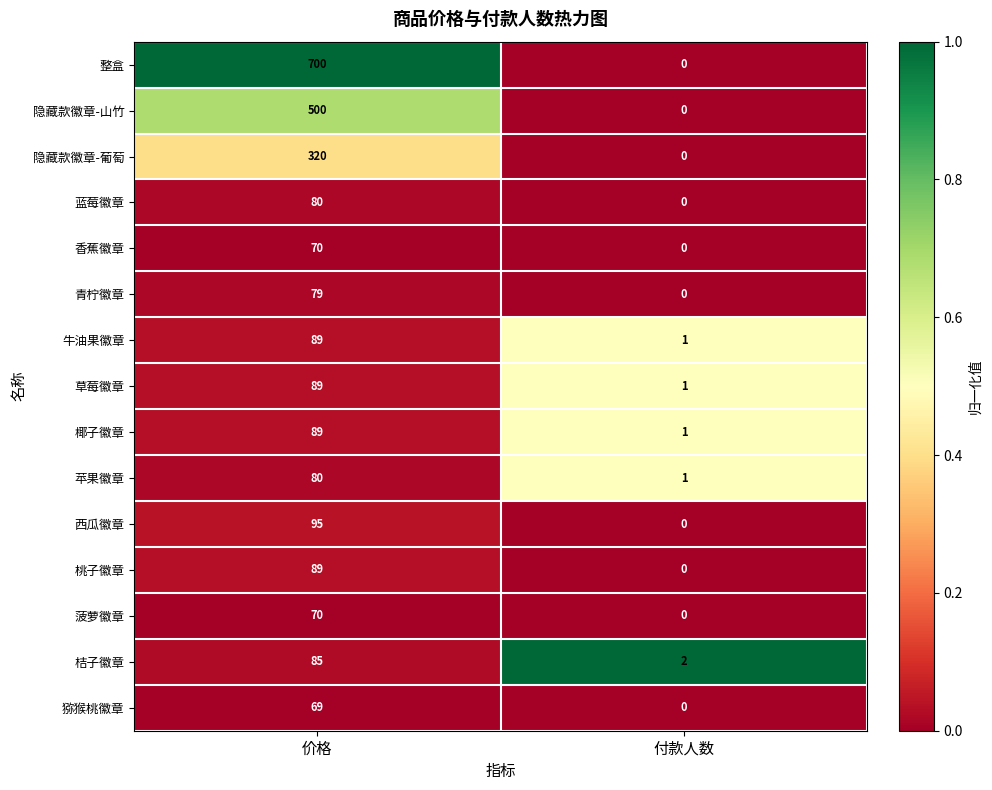

Between 价格 and 付款人数, which series saw the biggest shift?

整盒